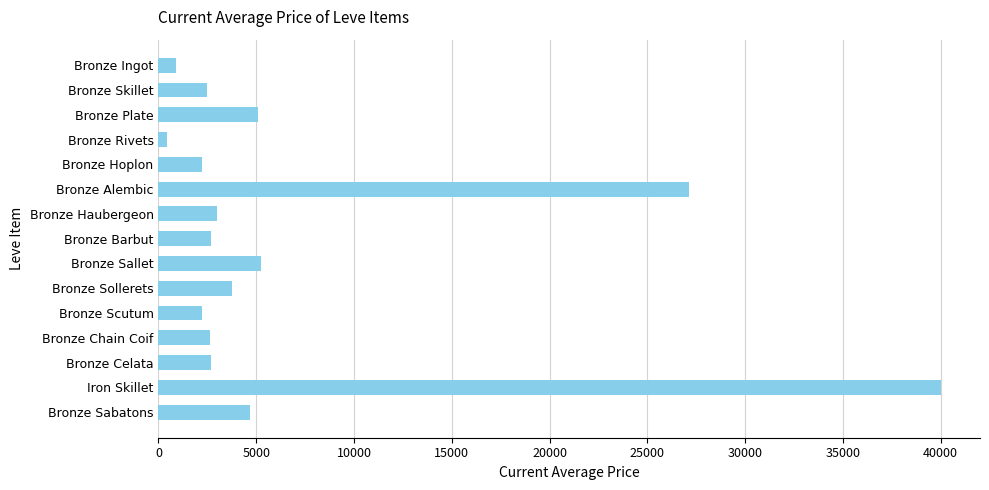

What is the label of the 12th bar from the top?

Bronze Chain Coif